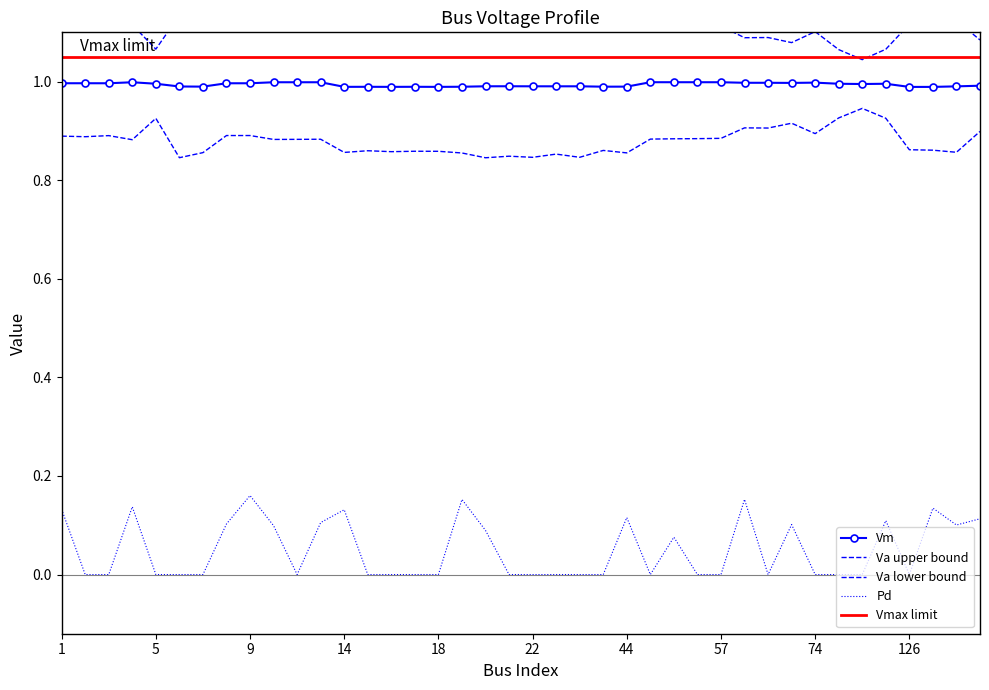

Rank the categories by Pd value from lowest to highest.

2, 3, 5, 6, 7, 12, 15, 16, 17, 18, 21, 22, 23, 24, 43, 48, 56, 57, 72, 74, 76, 77, 126, 51, 20, 10, 235, 73, 8, 13, 78, 251, 44, 14, 1, 231, 4, 19, 71, 9